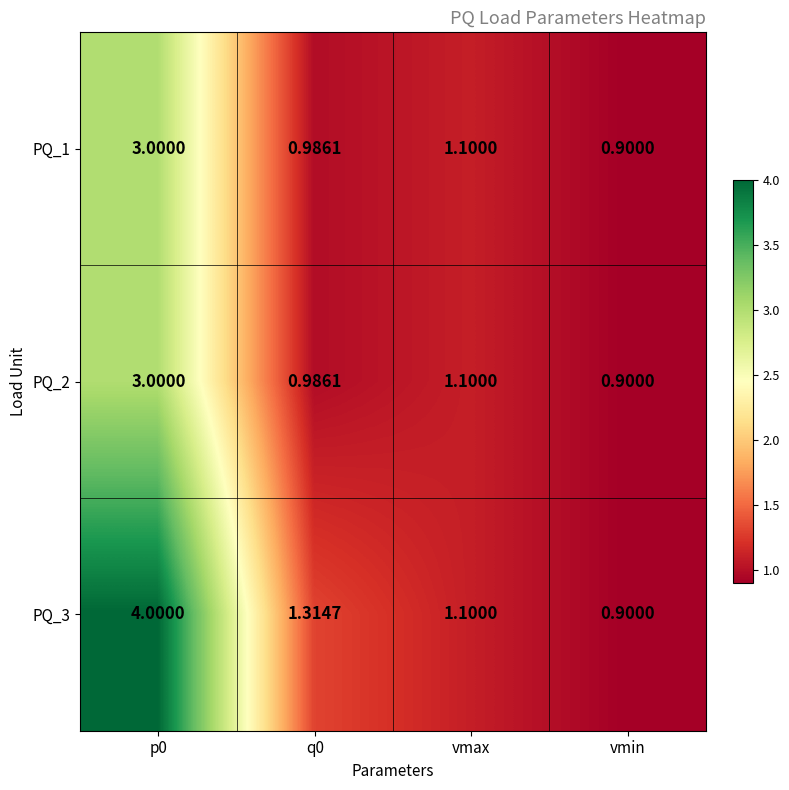

Is the value of PQ_2 at vmax greater than the value of PQ_1 at q0?

Yes